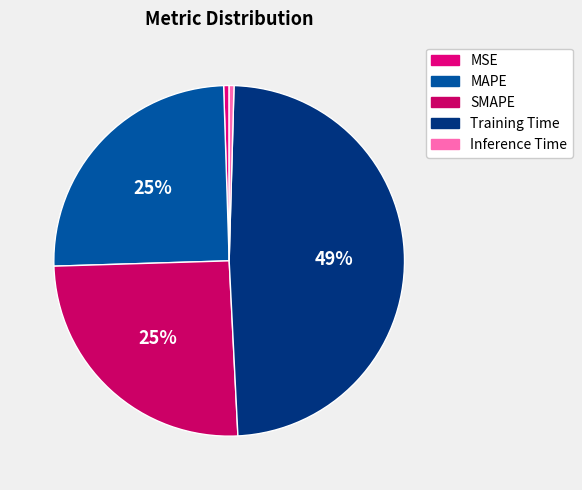

What percentage is the SMAPE slice, to the nearest percent?

25%